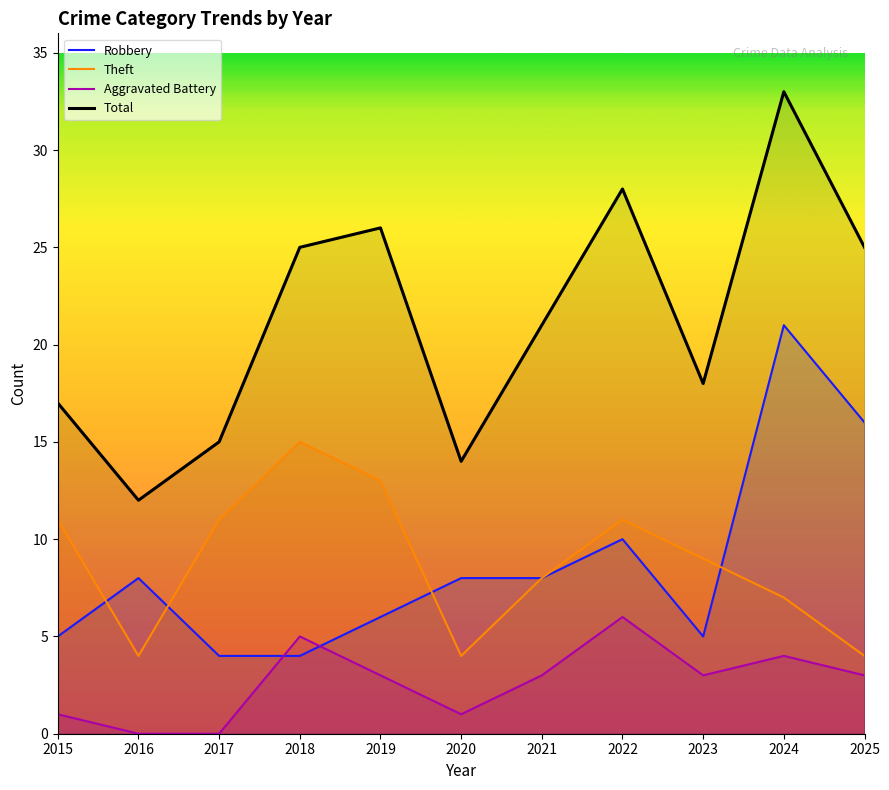

Which series has the largest range (max minus min)?

Total